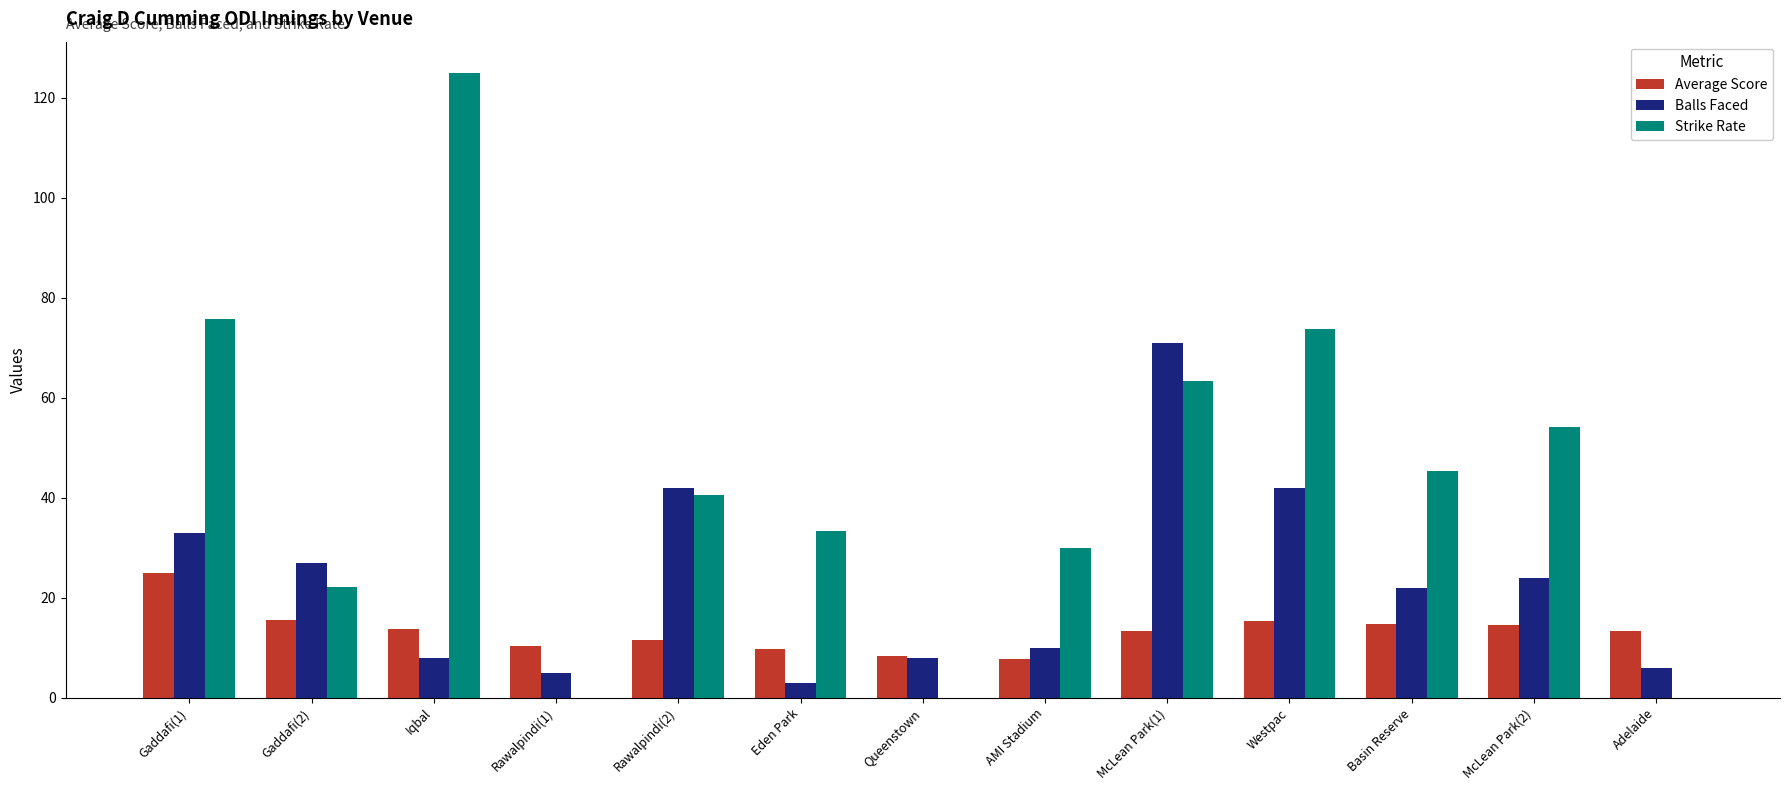

At which label is Strike Rate closest to 62?

McLean Park(1)